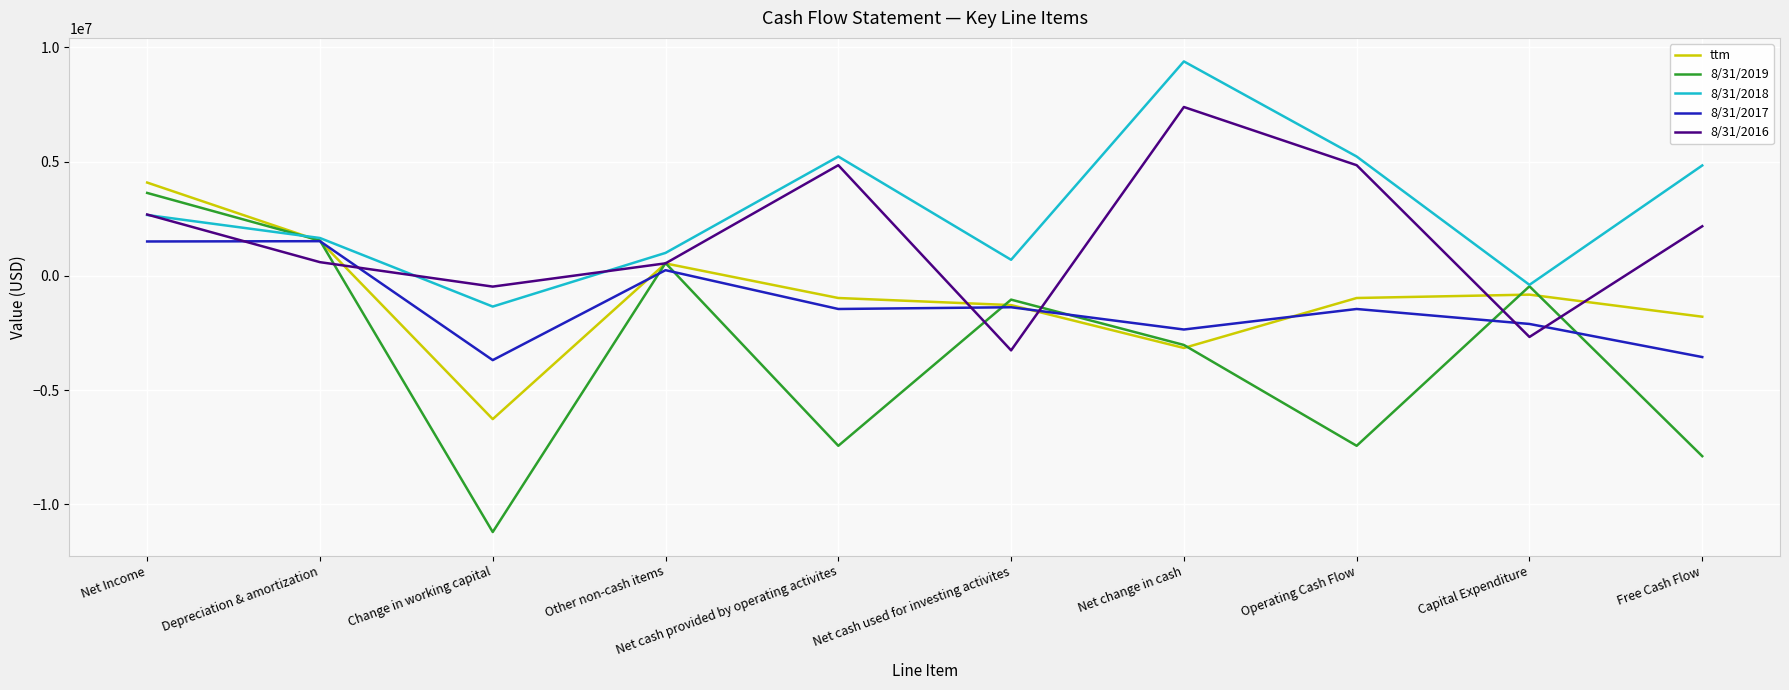

How many lines are shown in the chart?

5